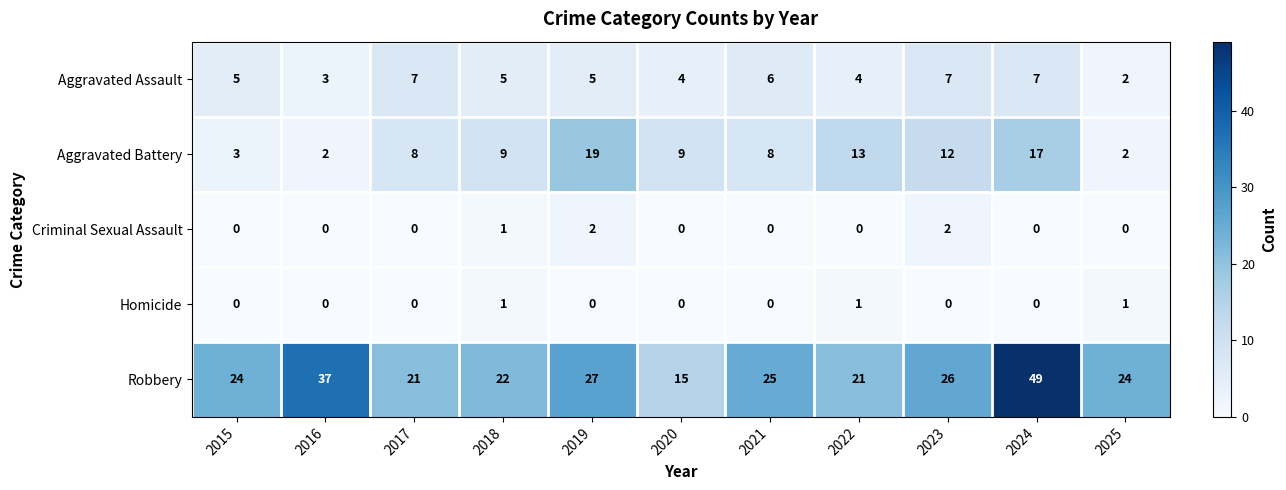

What value does the Aggravated Assault series have at 2022?

4